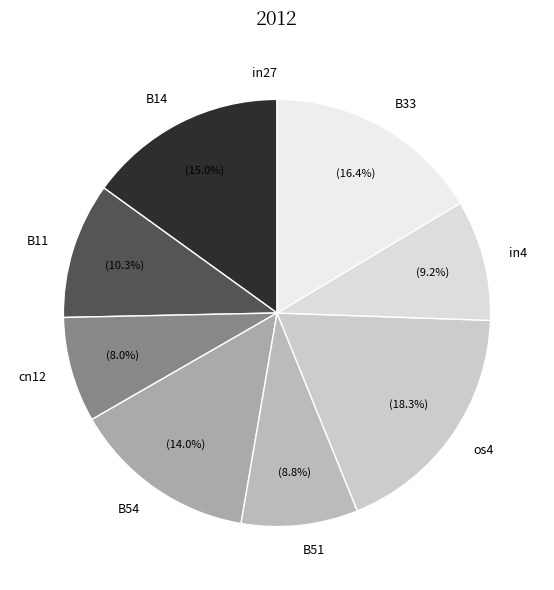

How much of the chart is everything except B14?

85.0%